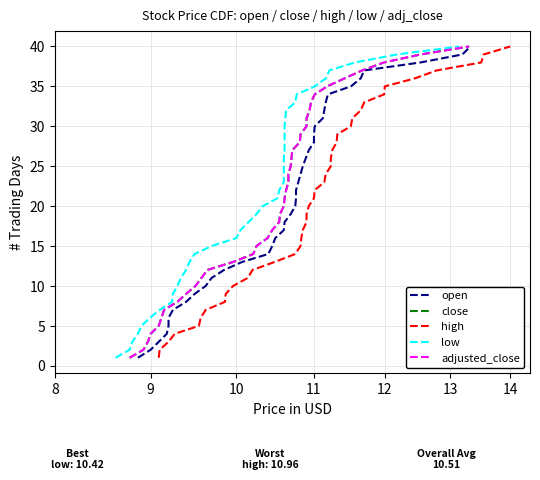

What are all the series names shown in the legend?

open, close, high, low, adjusted_close